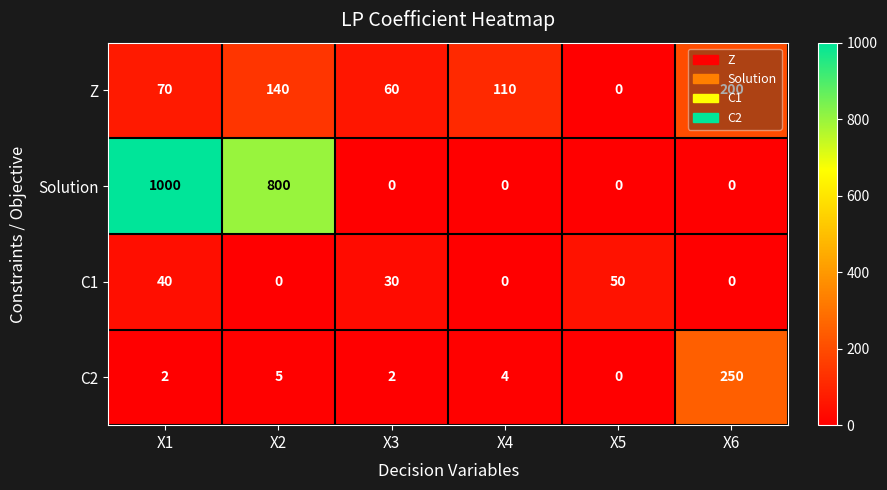

At which label is Solution closest to 500?

X2